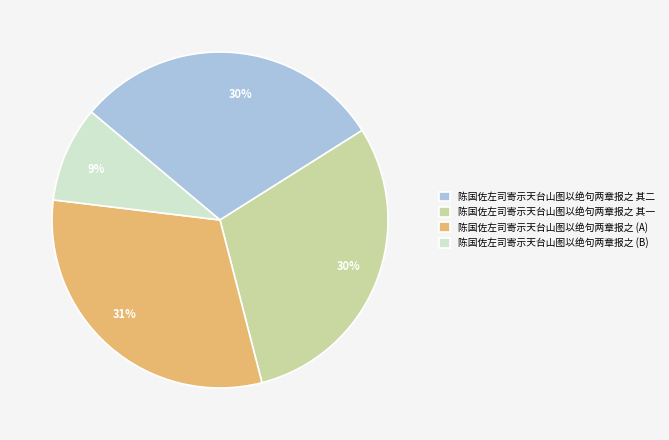

What percentage is the 陈国佐左司寄示天台山图以绝句两章报之 其一 slice, to the nearest percent?

30%